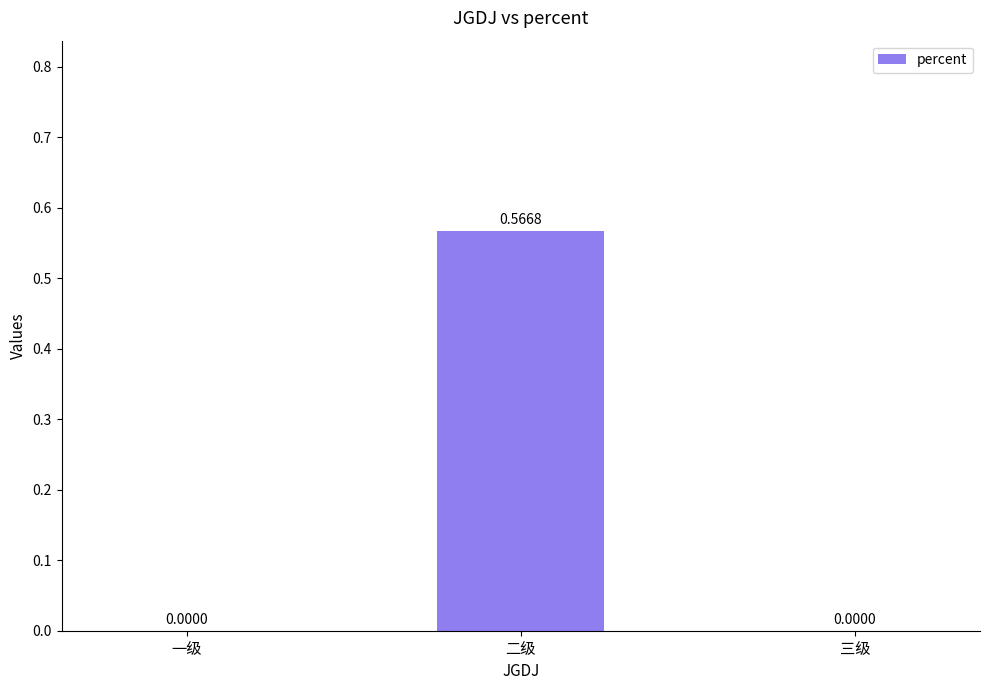

Between 三级 and 二级, which is larger?

二级